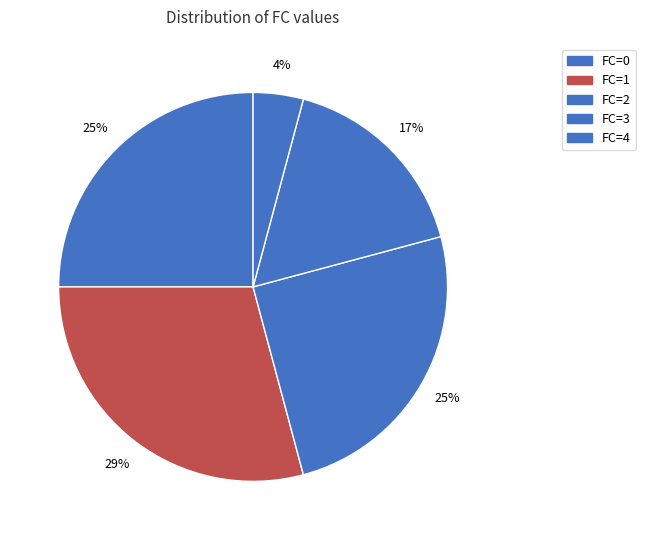

How many segments does this pie chart have?

5